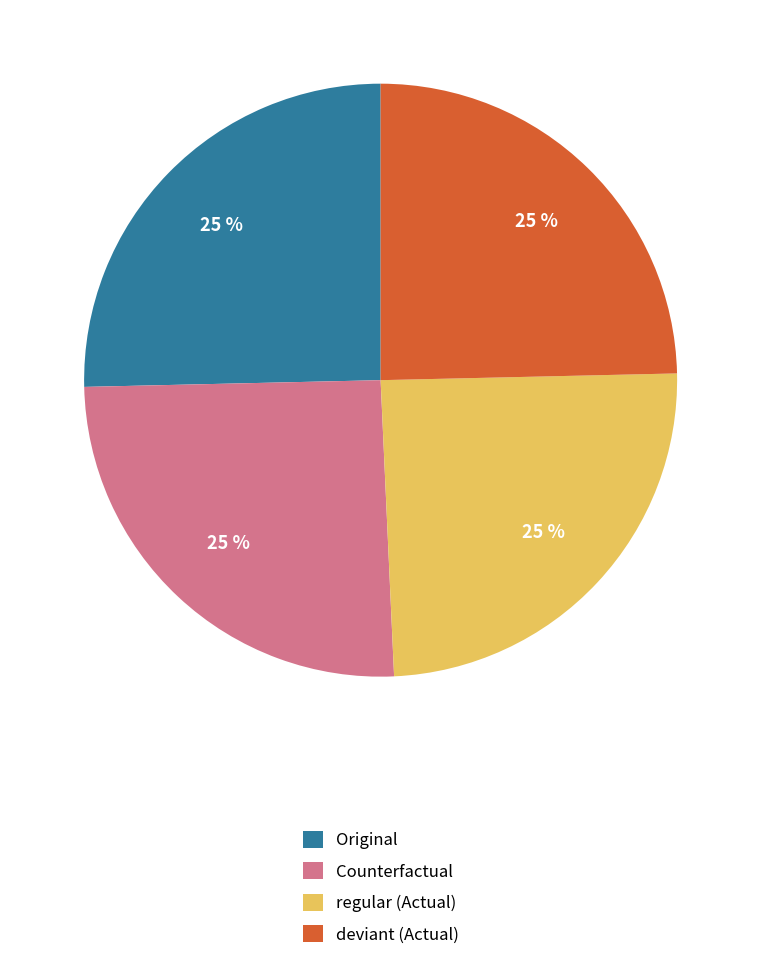

To the nearest percent, what is the combined percentage of Counterfactual and regular (Actual)?

50%